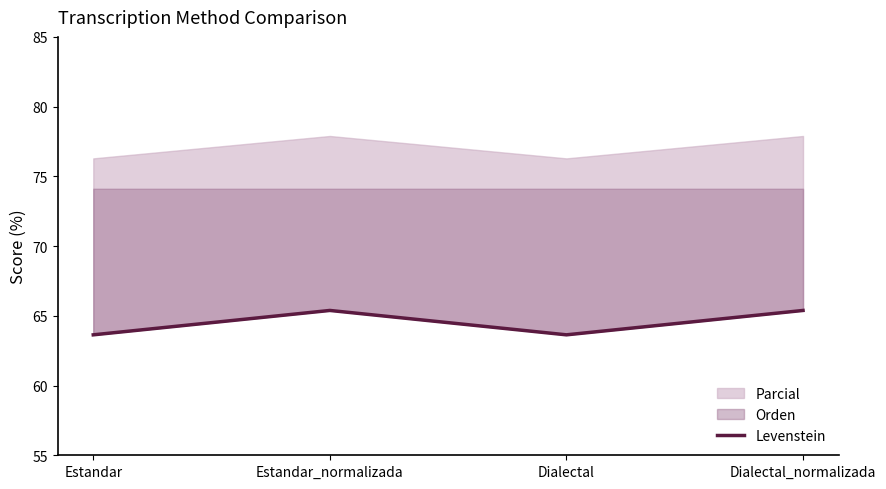

List the labels in order of value, smallest first.

Estandar, Dialectal, Estandar_normalizada, Dialectal_normalizada